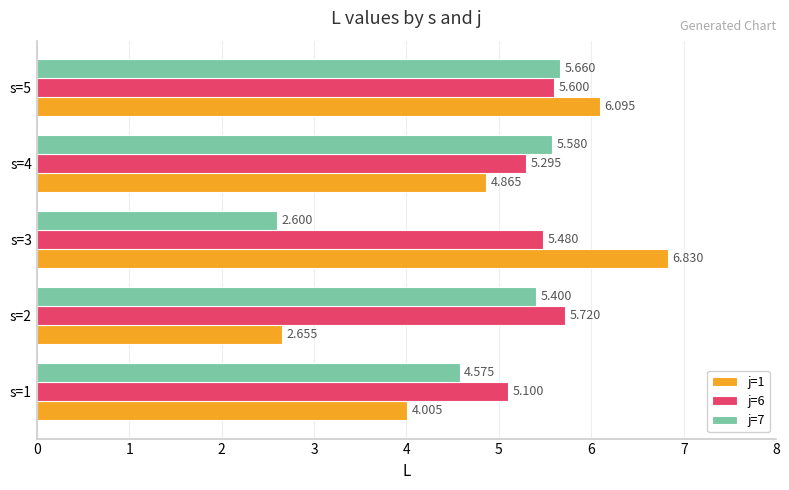

What are all the series names shown in the legend?

j=1, j=6, j=7